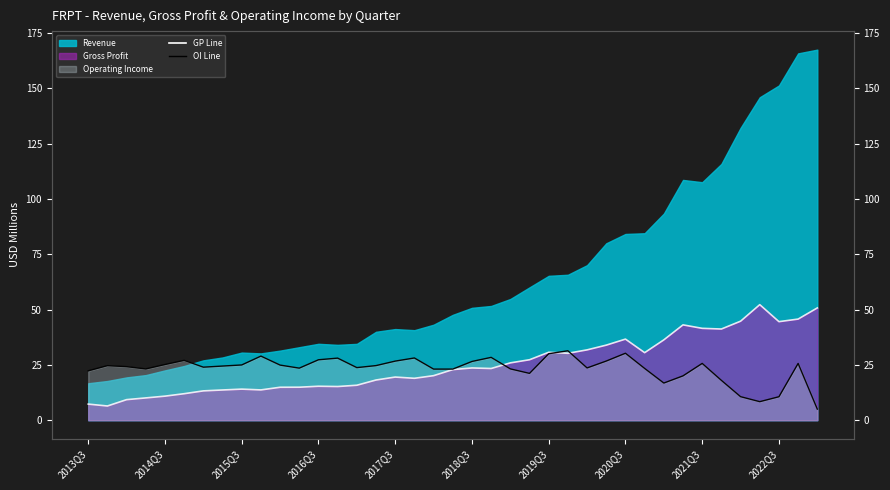

True or false: OperatingIncome line has a value of 24.7 at 2014Q3.

True